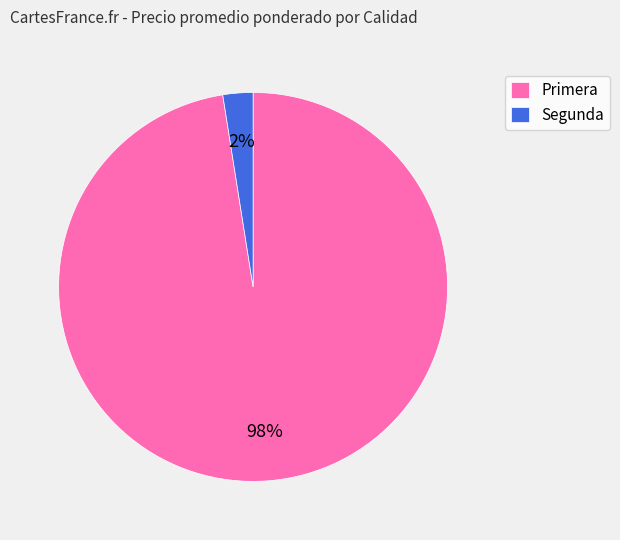

To the nearest percent, what percentage of the pie is Primera?

98%